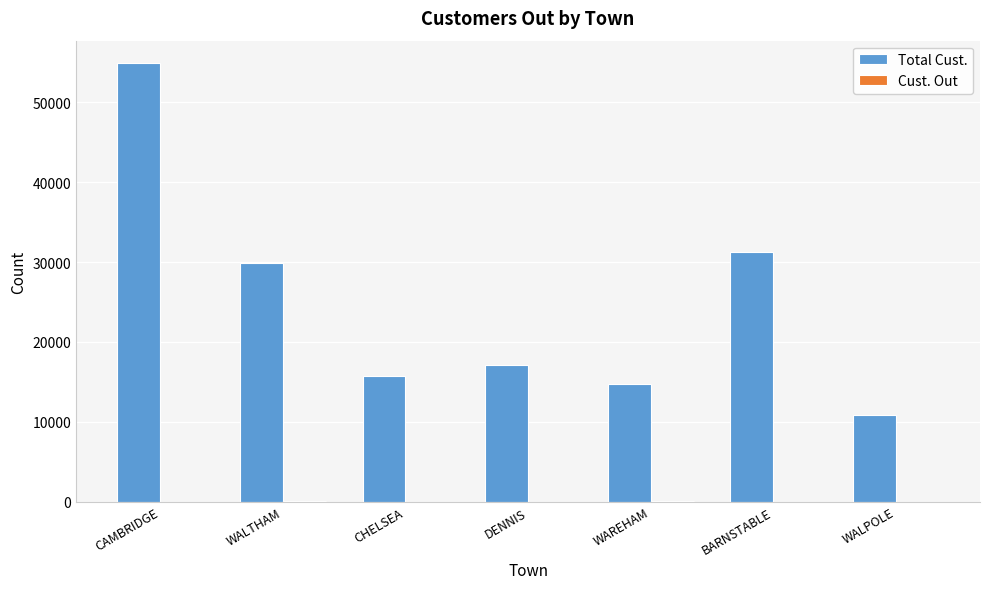

What is the spread (max minus min) of values at CHELSEA?

15769